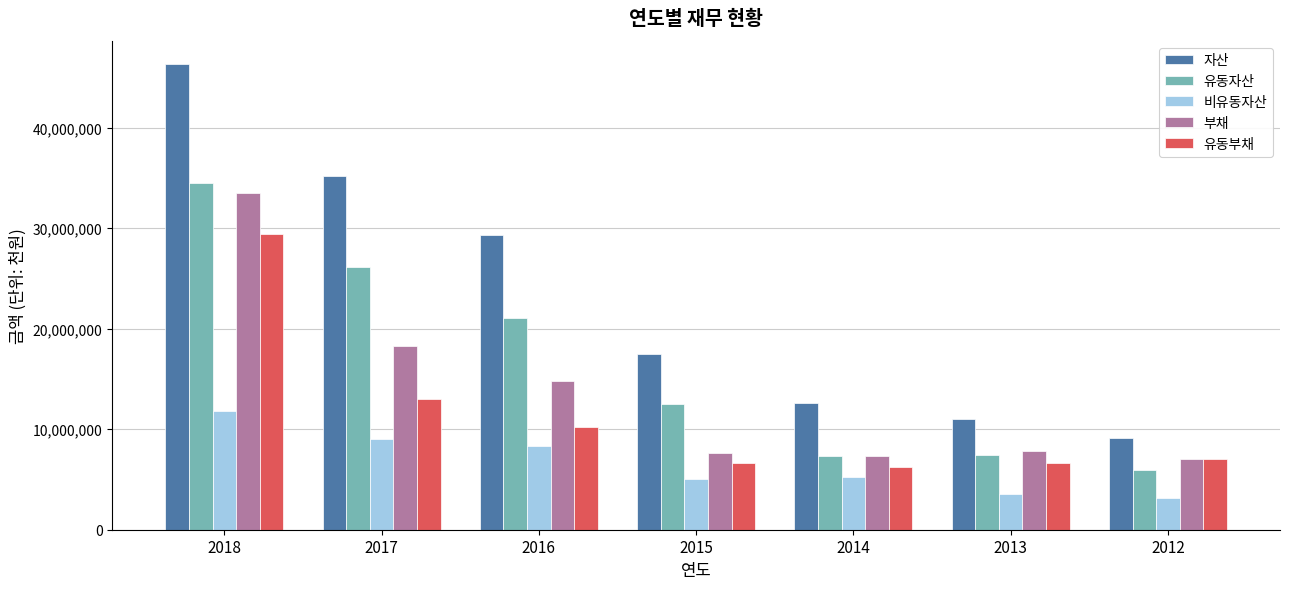

Are the bars grouped side by side (vs. stacked)?

Yes